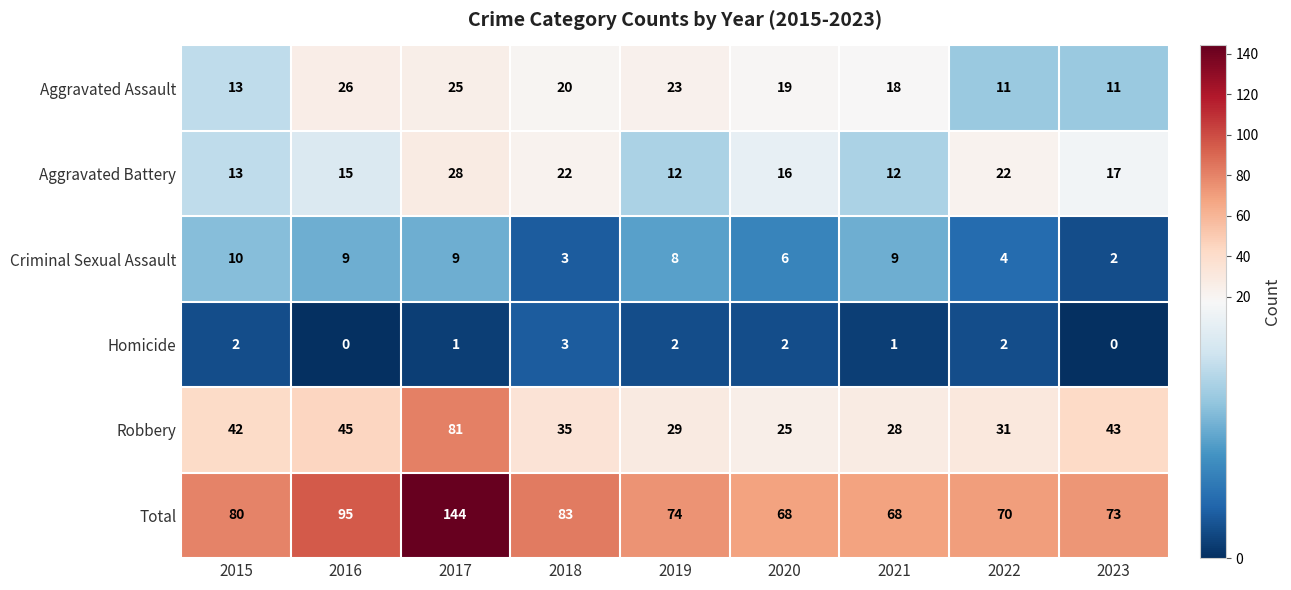

What is the difference between the highest and lowest values at 2020?

66